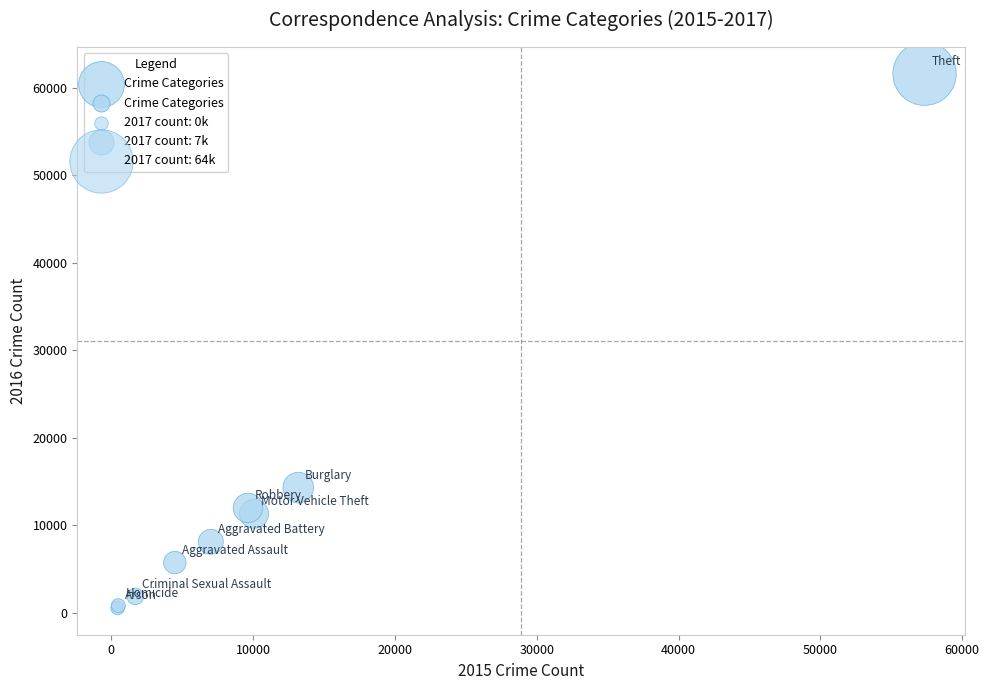

What Y value in the scatter plot is closest to 31068?

14289